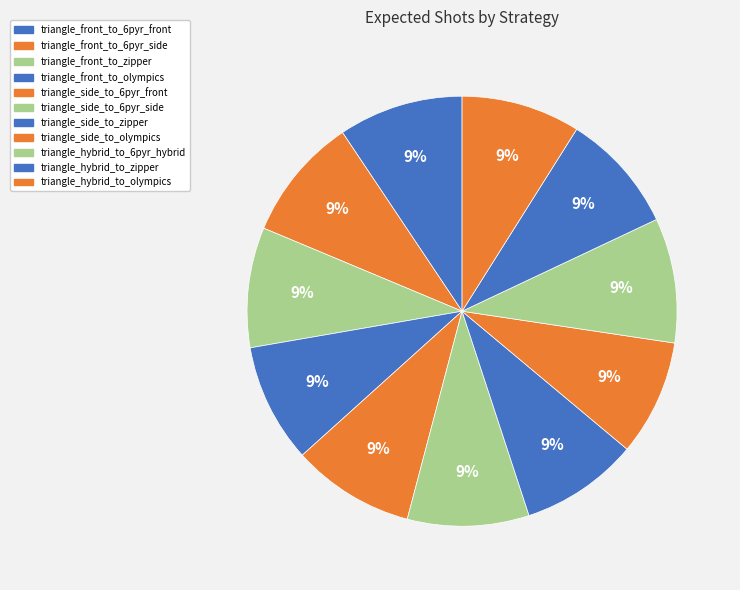

To the nearest percent, what is the combined percentage of triangle_front_to_olympics and triangle_hybrid_to_olympics?

18%